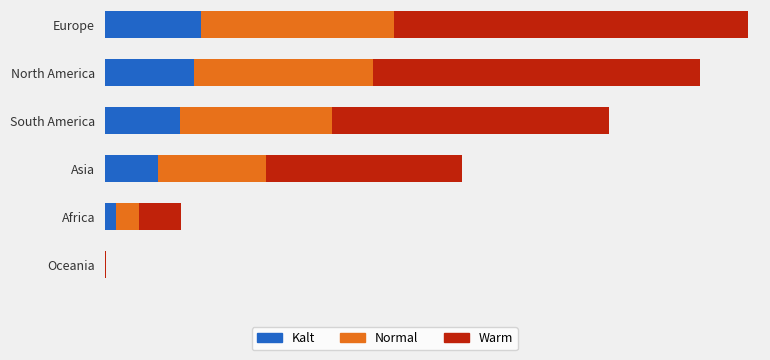

What position from the right is South America?

4